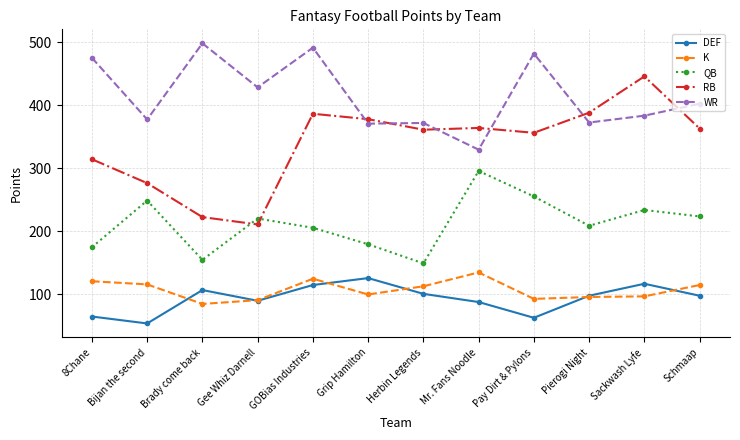

What is the sum of the RB values at Pay Dirt & Pylons and Mr. Fans Noodle?

720.9